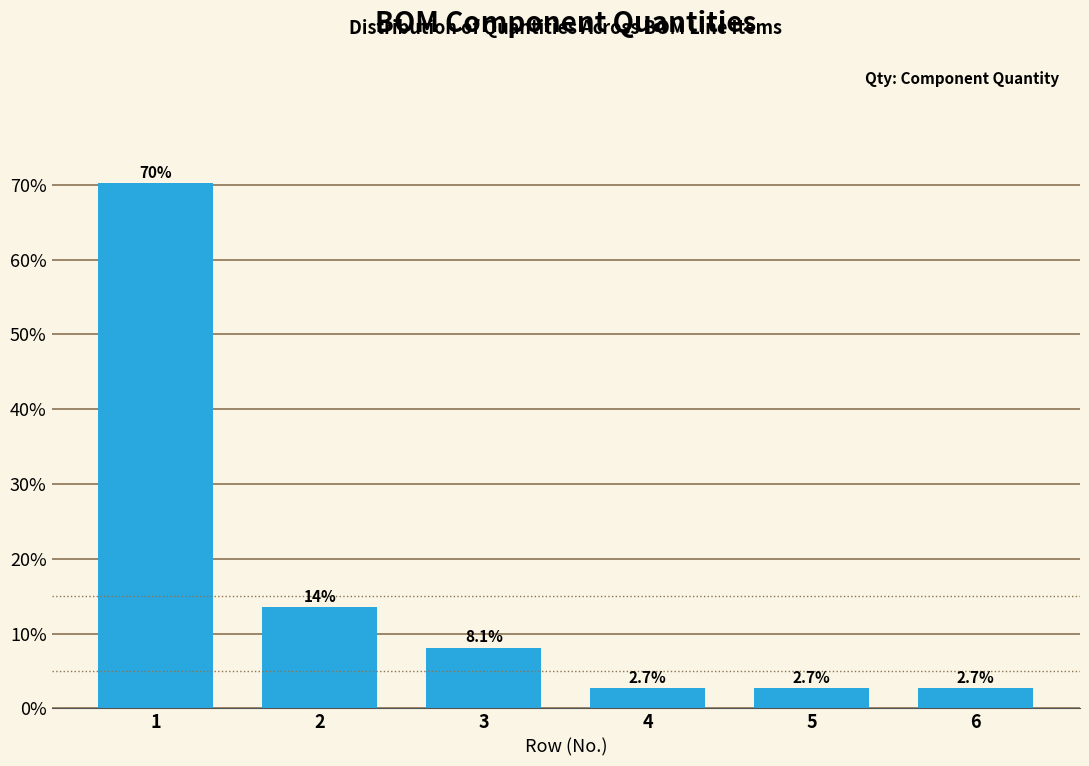

Reading left to right, extract all data points from this chart.

70.3	13.5	8.1	2.7	2.7	2.7